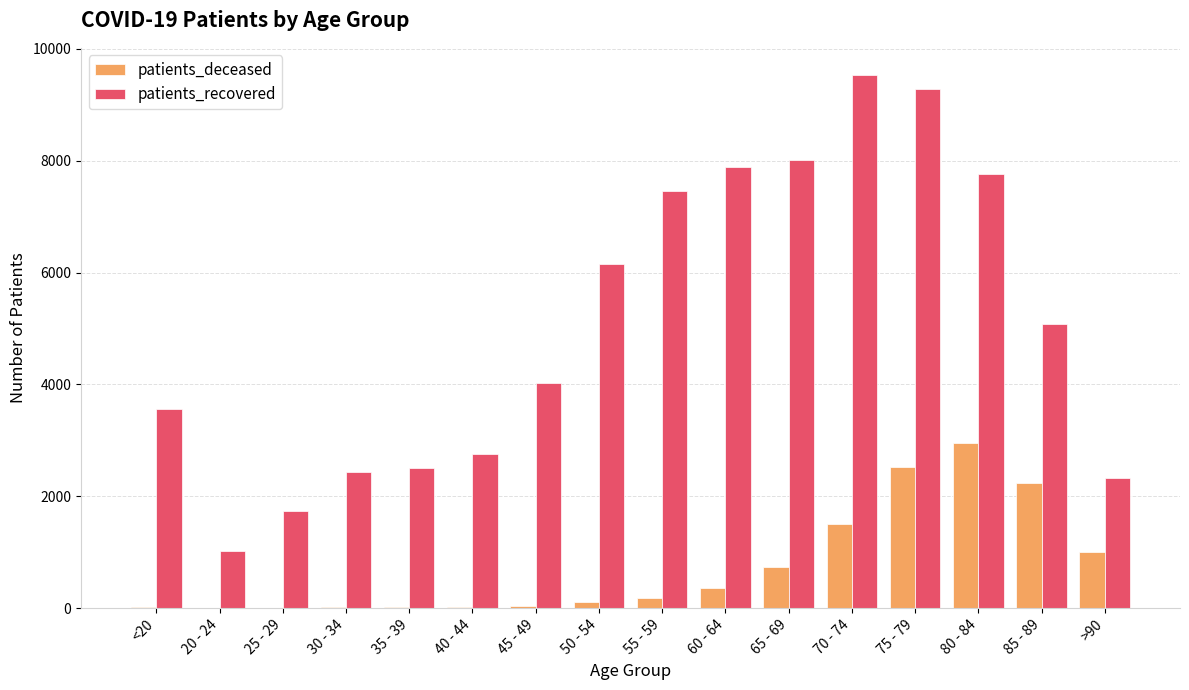

What is the greatest value displayed?

9542